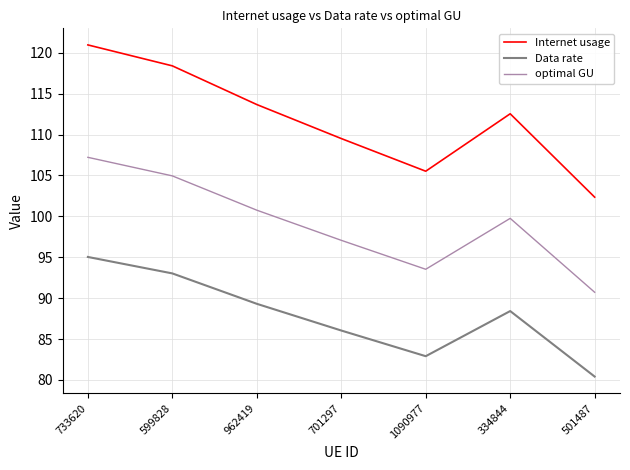

What position from the right is 701297?

4